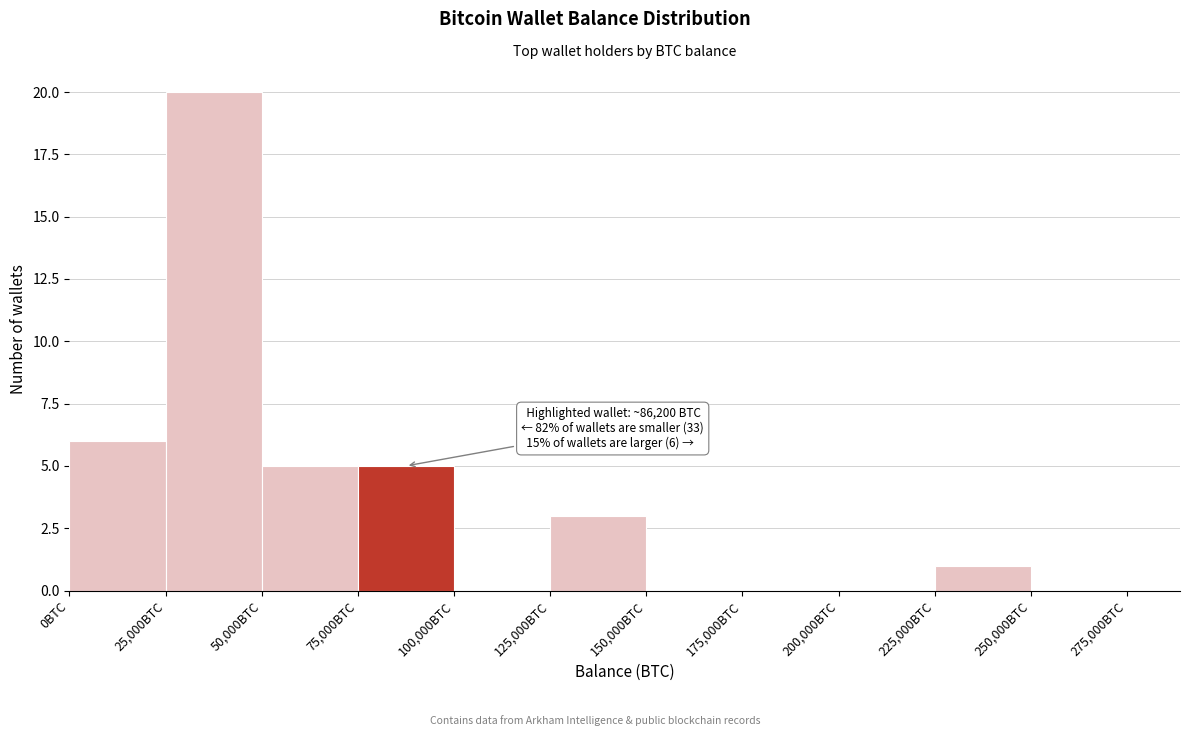

Which range on the x-axis has the tallest bar?

25000 to 50000